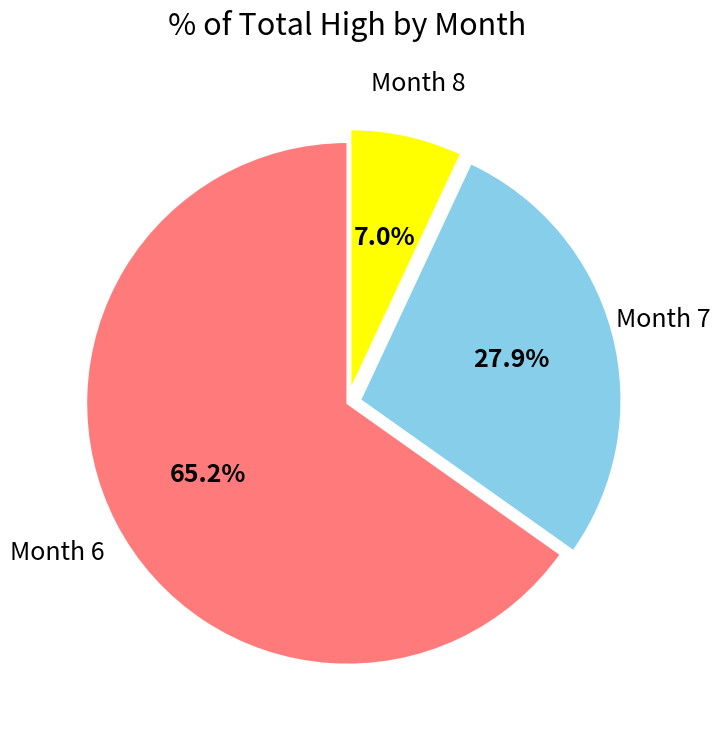

Is there any slice that represents more than half of the pie?

Yes